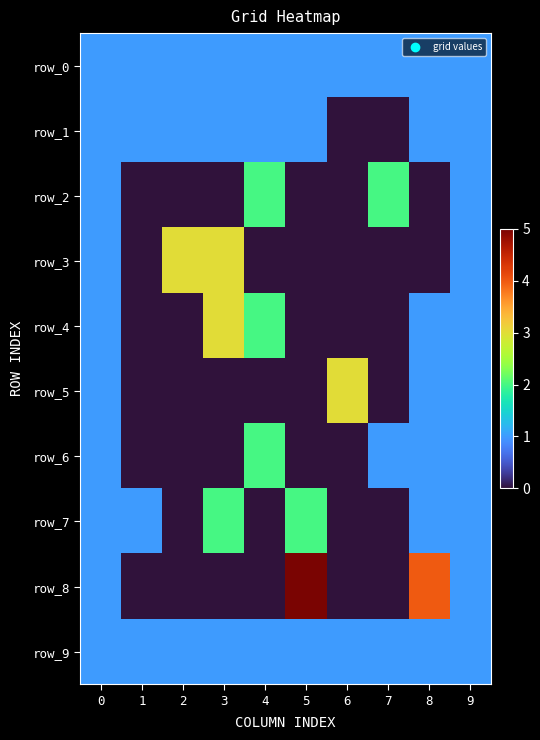

At how many categories does at least one series exceed 2?

5